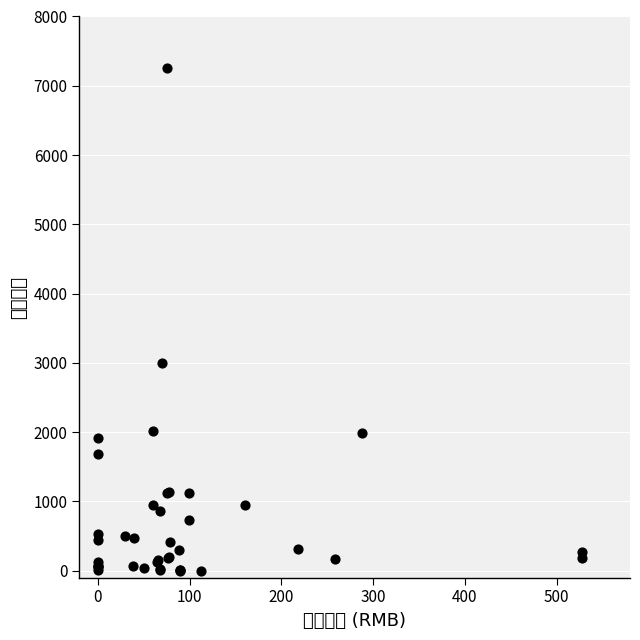

What Y value in the scatter plot is closest to 3630?

2997